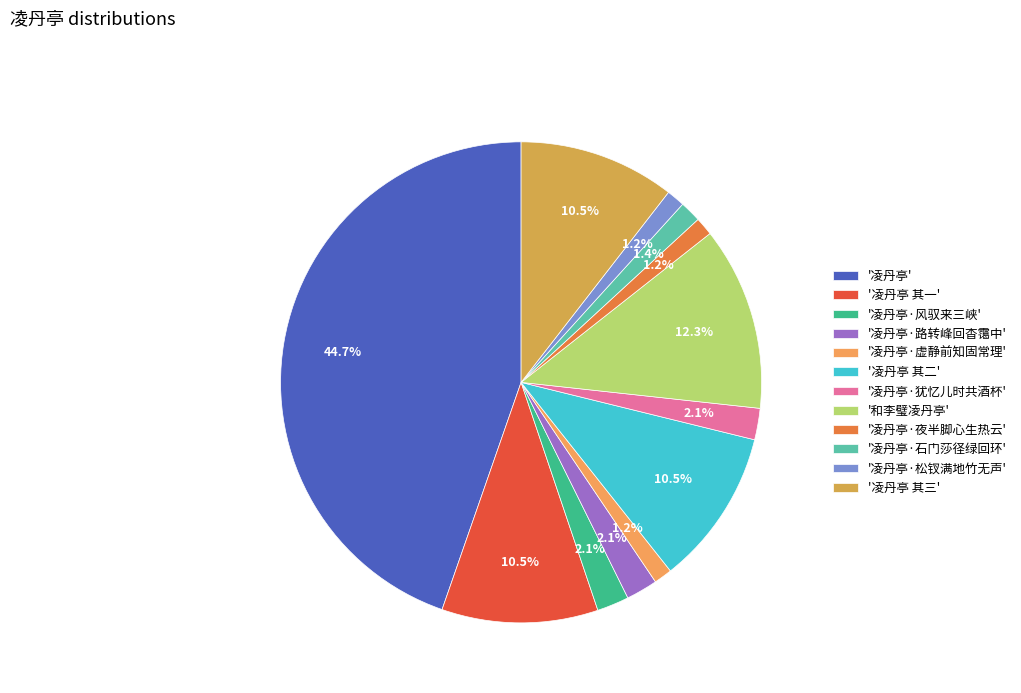

Count the number of slices in the pie.

12